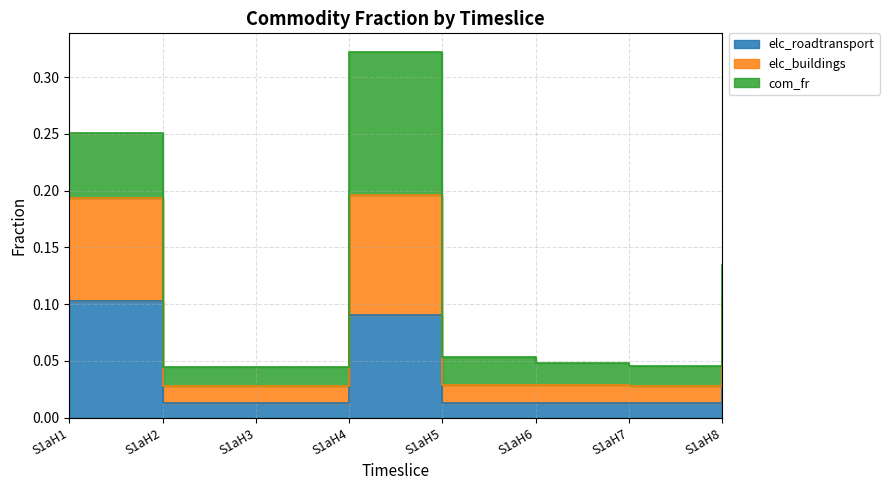

Is the value of elc_roadtransport at S1aH2 greater than the value of elc_buildings at S1aH6?

No